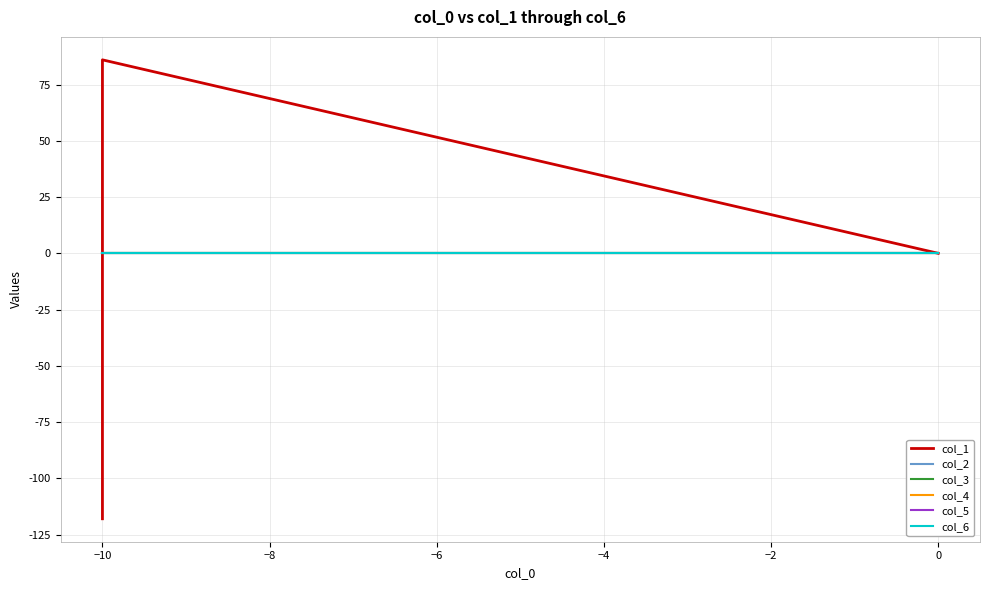

Does the chart have visible grid lines?

Yes